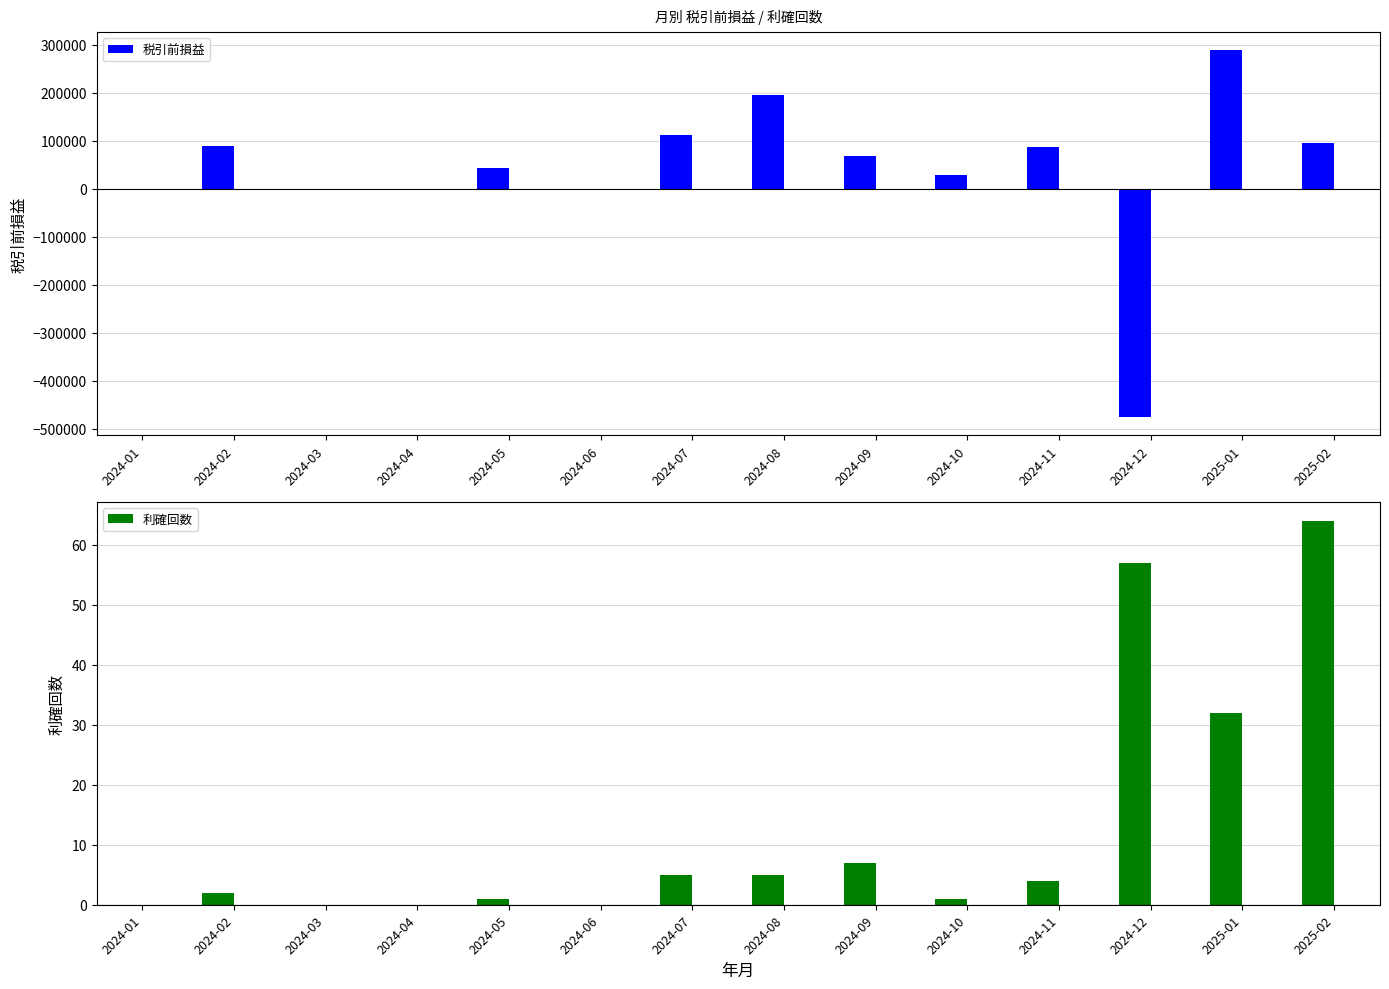

True or false: 税引前損益 has a value of 51307 at 2024-07.

False